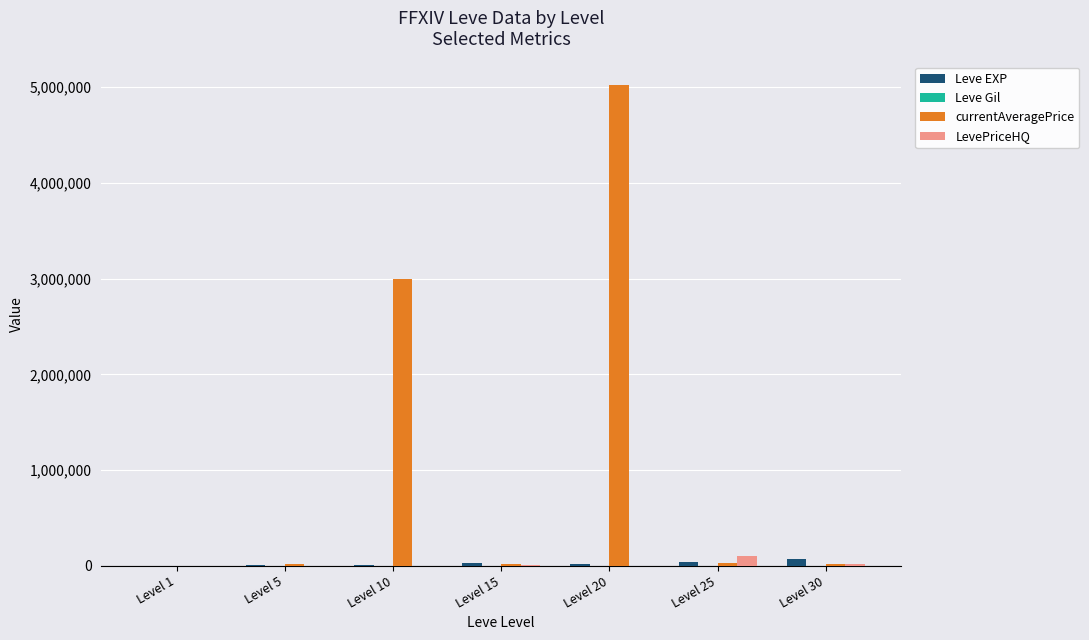

What is the maximum value shown in the chart?

5015750.0